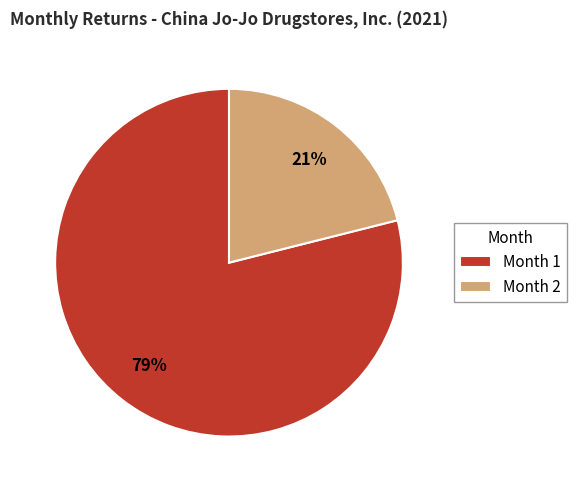

To the nearest percent, what percentage of the pie is Month 1?

79%